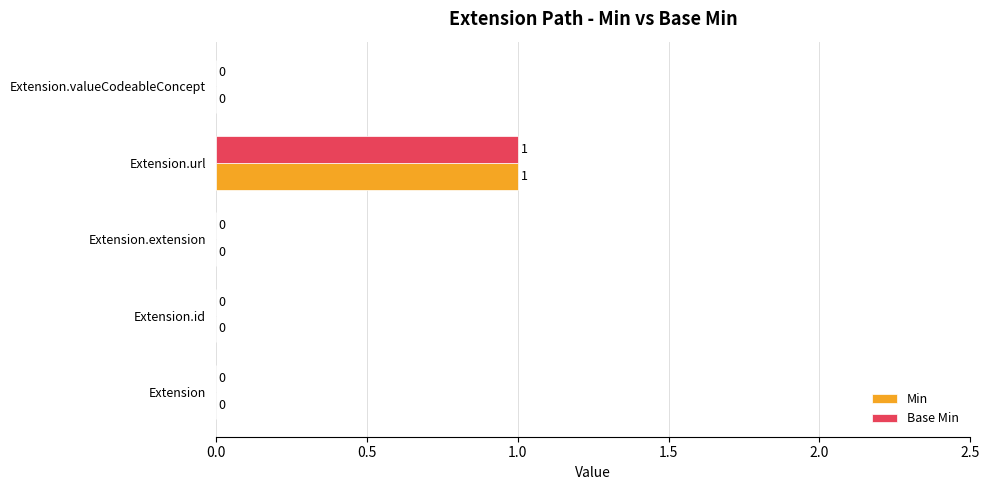

What is the highest value of the Base Min series?

1